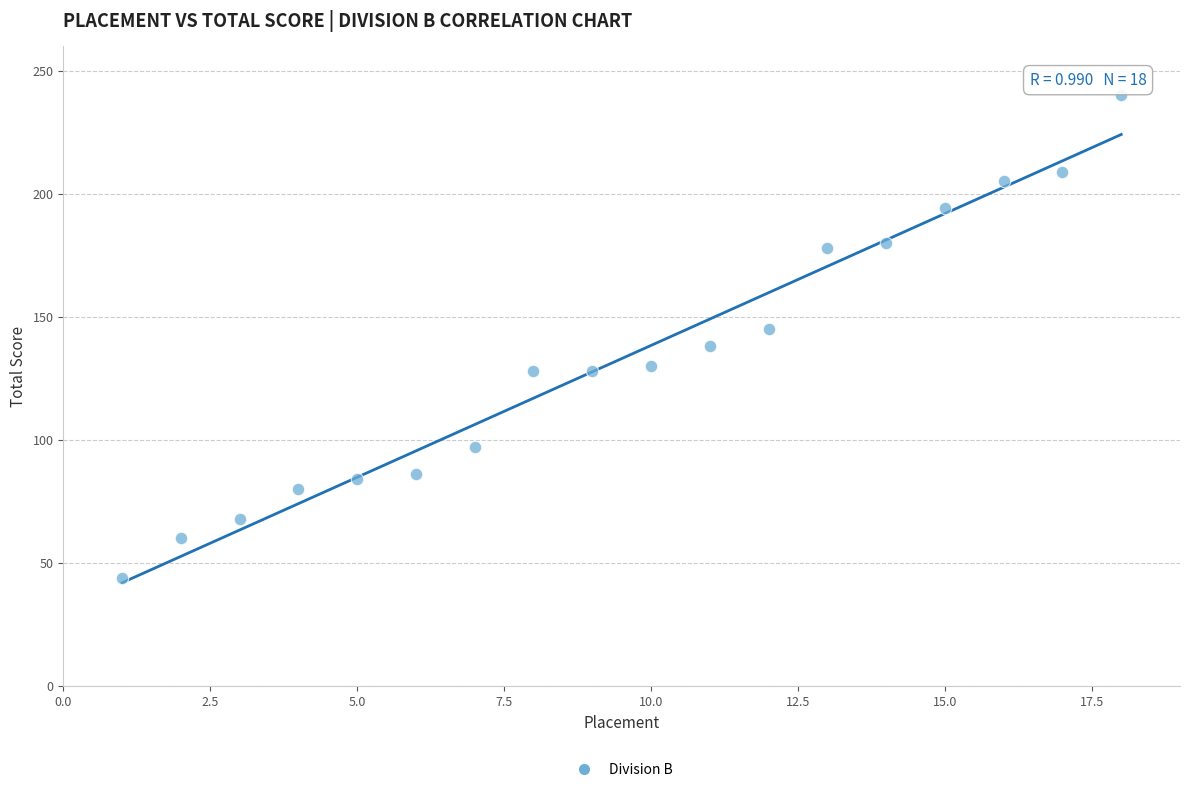

What is the range of X values (max minus min)?

17